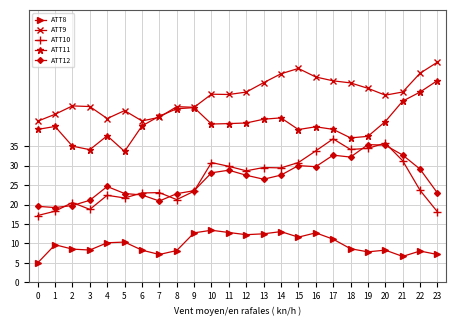

What is the maximum value for ATT9?

56.6